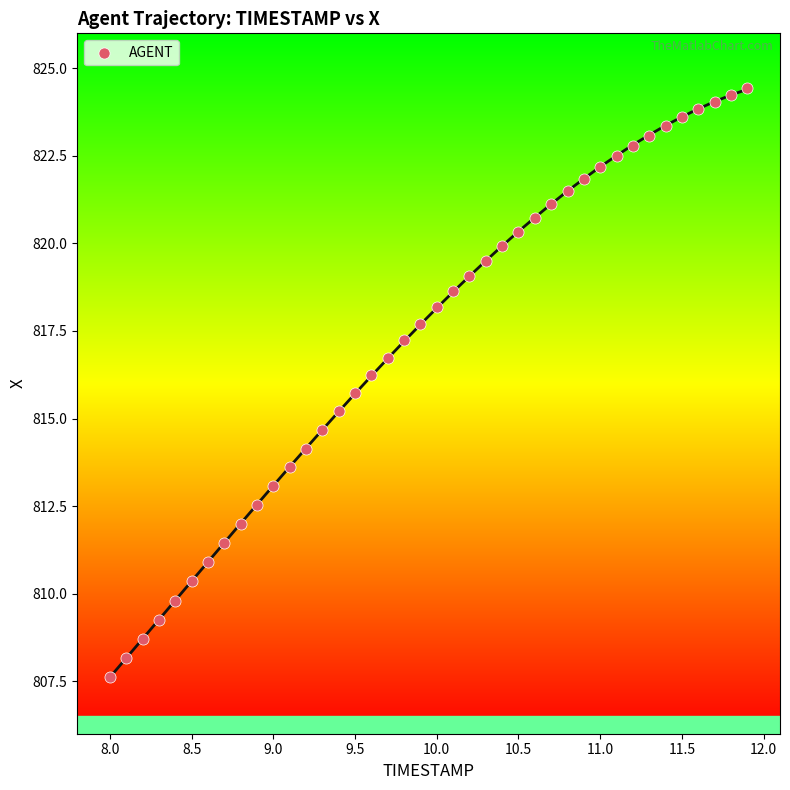

What is the range of Y values (max minus min)?

16.8